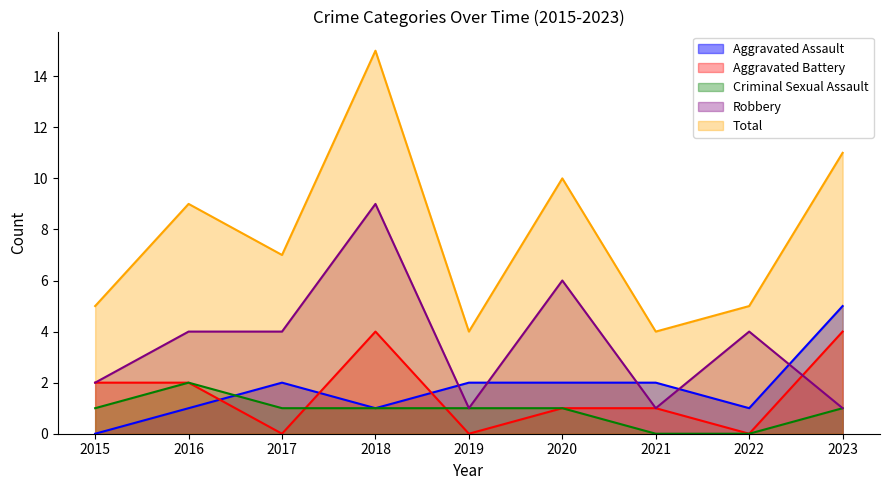

Read the Aggravated Assault value at 2017.

2